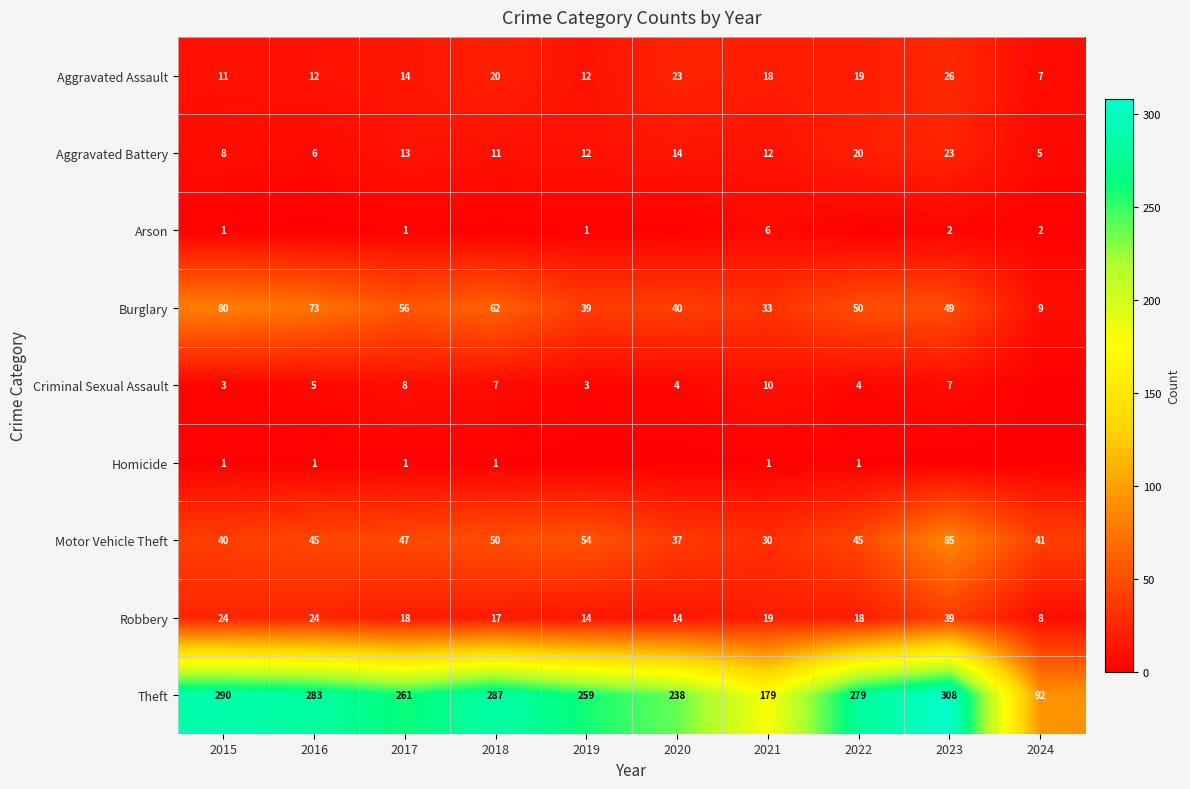

Is it true that Motor Vehicle Theft equals 73 at 2019?

False